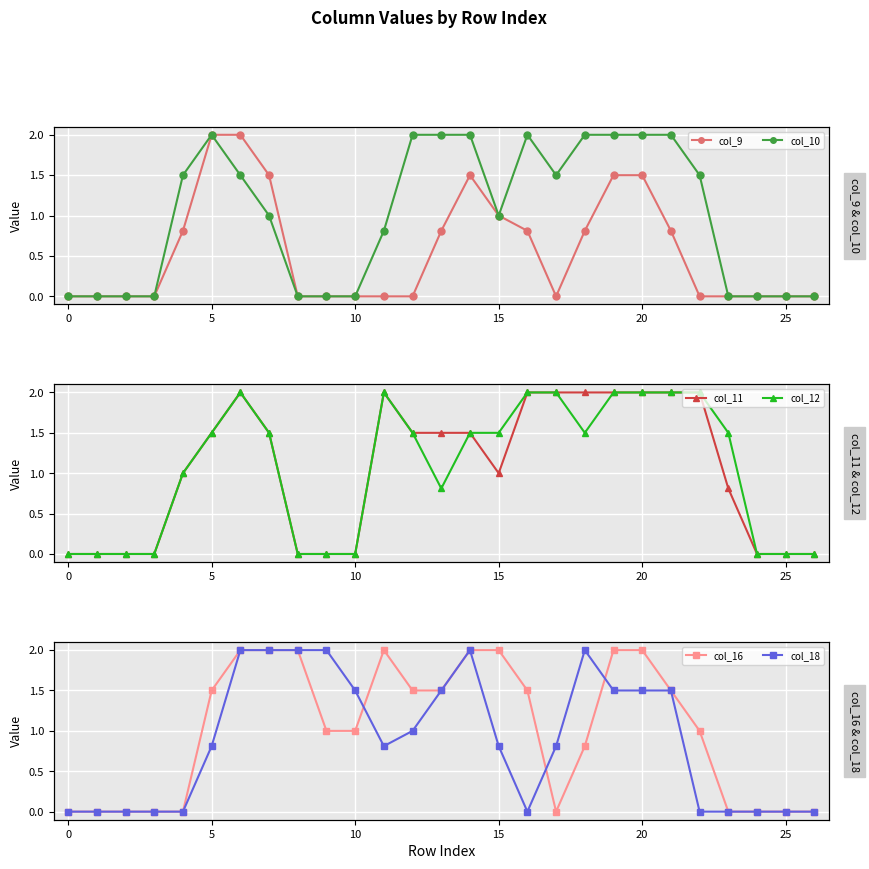

Is the value of col_12 at 15 greater than the value of col_9 at 23?

Yes